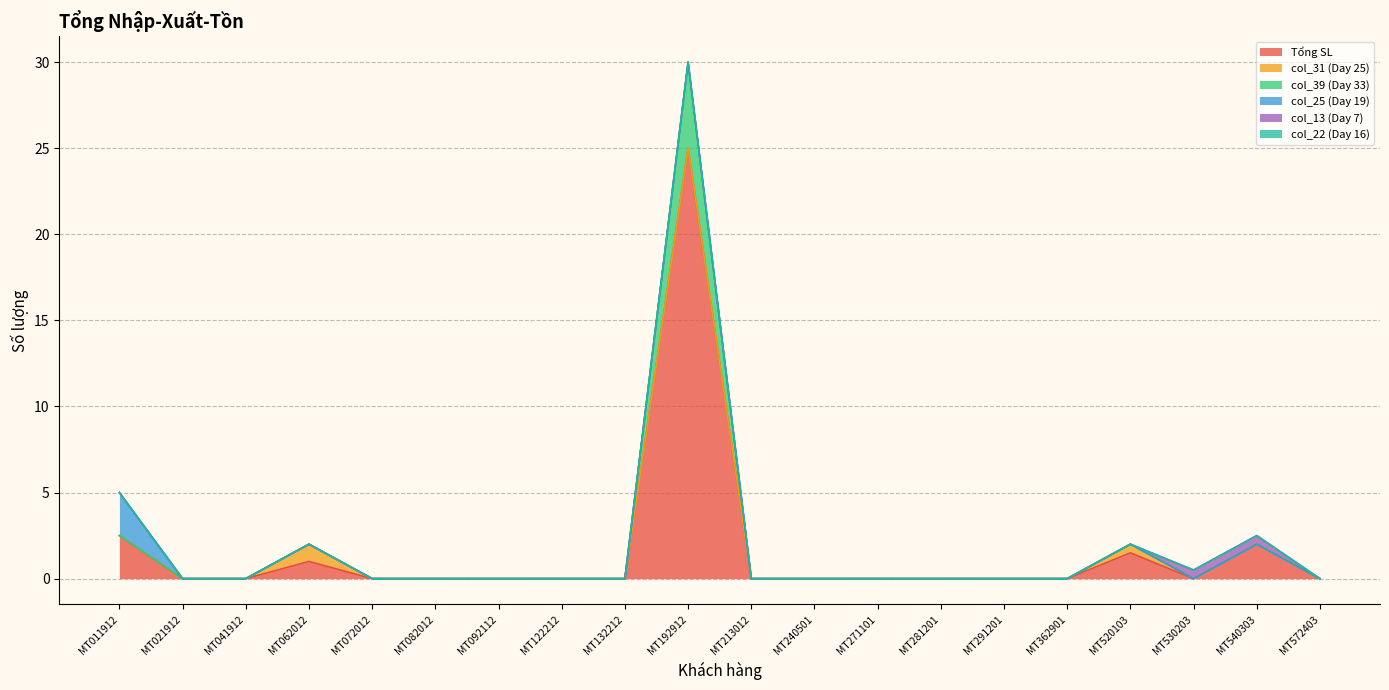

Reading right to left, list all the values displayed in this chart.

Tổng SL: MT572403=0.0	MT540303=2.0	MT530203=0.0	MT520103=1.5	MT362901=0.0	MT291201=0.0	MT281201=0.0	MT271101=0.0	MT240501=0.0	MT213012=0.0	MT192912=25.0	MT132212=0.0	MT122212=0.0	MT092112=0.0	MT082012=0.0	MT072012=0.0	MT062012=1.0	MT041912=0.0	MT021912=0.0	MT011912=2.5
col_31 (Day 25): MT572403=0.0	MT540303=0.0	MT530203=0.0	MT520103=0.5	MT362901=0.0	MT291201=0.0	MT281201=0.0	MT271101=0.0	MT240501=0.0	MT213012=0.0	MT192912=0.0	MT132212=0.0	MT122212=0.0	MT092112=0.0	MT082012=0.0	MT072012=0.0	MT062012=1.0	MT041912=0.0	MT021912=0.0	MT011912=0.0
col_39 (Day 33): MT572403=0.0	MT540303=0.0	MT530203=0.0	MT520103=0.0	MT362901=0.0	MT291201=0.0	MT281201=0.0	MT271101=0.0	MT240501=0.0	MT213012=0.0	MT192912=5.0	MT132212=0.0	MT122212=0.0	MT092112=0.0	MT082012=0.0	MT072012=0.0	MT062012=0.0	MT041912=0.0	MT021912=0.0	MT011912=0.0
col_25 (Day 19): MT572403=0.0	MT540303=0.0	MT530203=0.0	MT520103=0.0	MT362901=0.0	MT291201=0.0	MT281201=0.0	MT271101=0.0	MT240501=0.0	MT213012=0.0	MT192912=0.0	MT132212=0.0	MT122212=0.0	MT092112=0.0	MT082012=0.0	MT072012=0.0	MT062012=0.0	MT041912=0.0	MT021912=0.0	MT011912=2.5
col_13 (Day 7): MT572403=0.0	MT540303=0.5	MT530203=0.5	MT520103=0.0	MT362901=0.0	MT291201=0.0	MT281201=0.0	MT271101=0.0	MT240501=0.0	MT213012=0.0	MT192912=0.0	MT132212=0.0	MT122212=0.0	MT092112=0.0	MT082012=0.0	MT072012=0.0	MT062012=0.0	MT041912=0.0	MT021912=0.0	MT011912=0.0
col_22 (Day 16): MT572403=0.0	MT540303=0.0	MT530203=0.0	MT520103=0.0	MT362901=0.0	MT291201=0.0	MT281201=0.0	MT271101=0.0	MT240501=0.0	MT213012=0.0	MT192912=0.0	MT132212=0.0	MT122212=0.0	MT092112=0.0	MT082012=0.0	MT072012=0.0	MT062012=0.0	MT041912=0.0	MT021912=0.0	MT011912=0.0